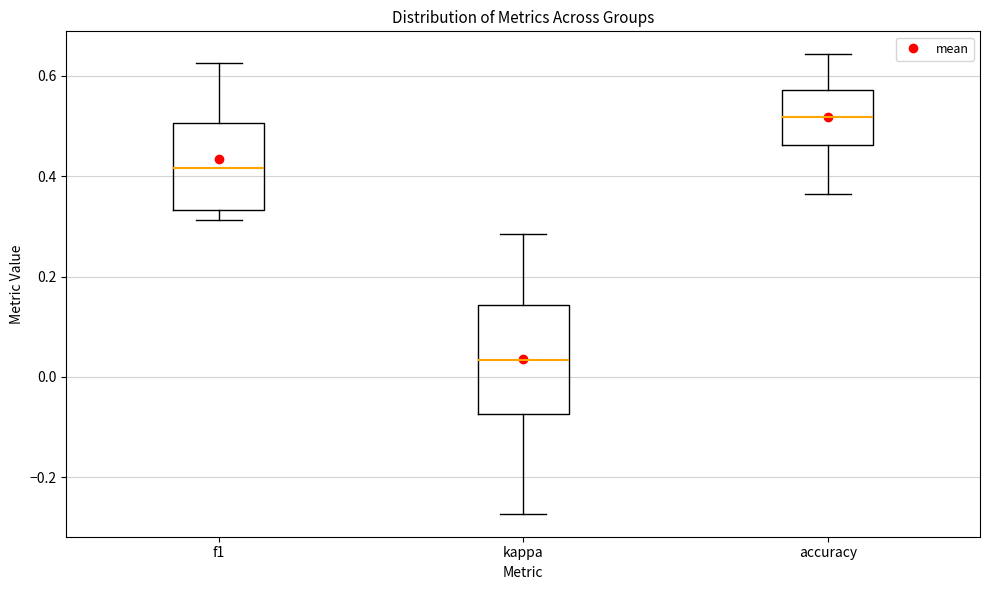

Reading left to right, transcribe this box plot: for each box, give where its median line is, the range the box spans, and where its two whiskers end, as read against the y-axis. The values are not printed on the chart, so give them approximately, as read against the axis.

f1: median 0.42, box 0.34 to 0.50, whiskers 0.32 to 0.62
kappa: median 0.04, box -0.08 to 0.14, whiskers -0.28 to 0.28
accuracy: median 0.52, box 0.46 to 0.58, whiskers 0.36 to 0.64